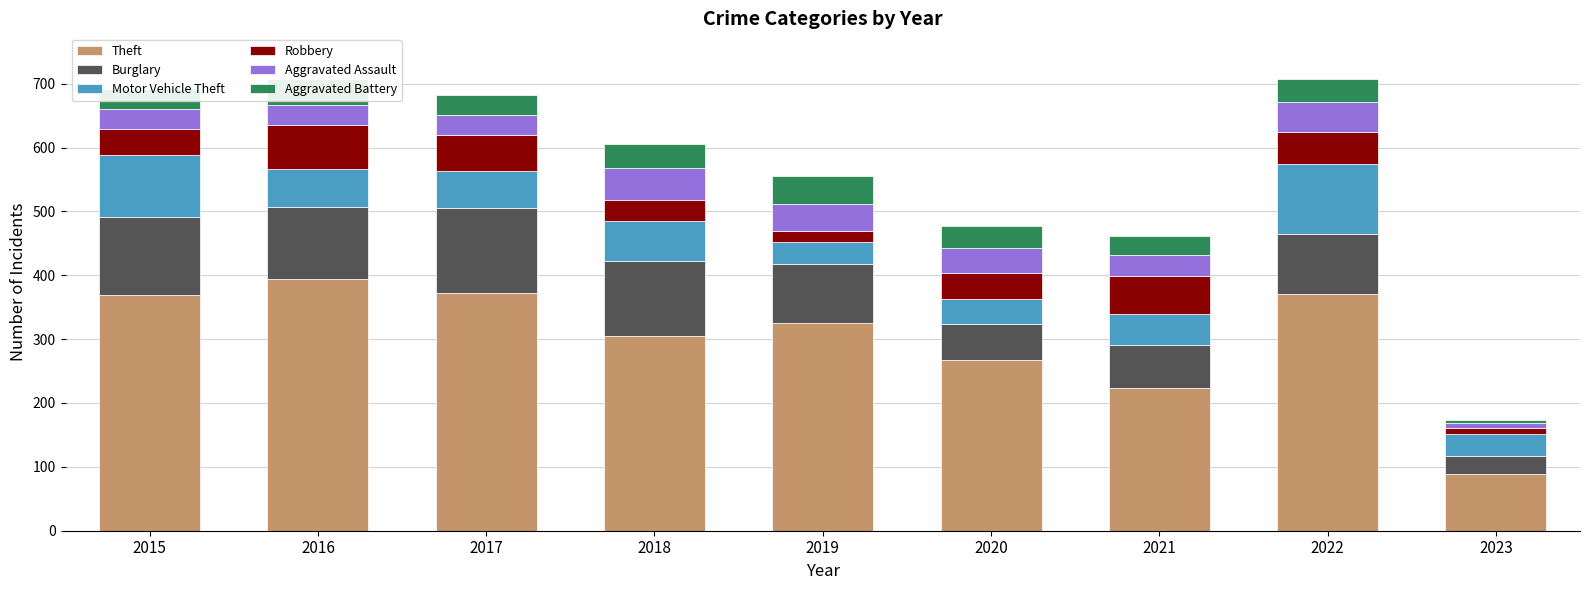

What is the sum of all Theft values?

2716